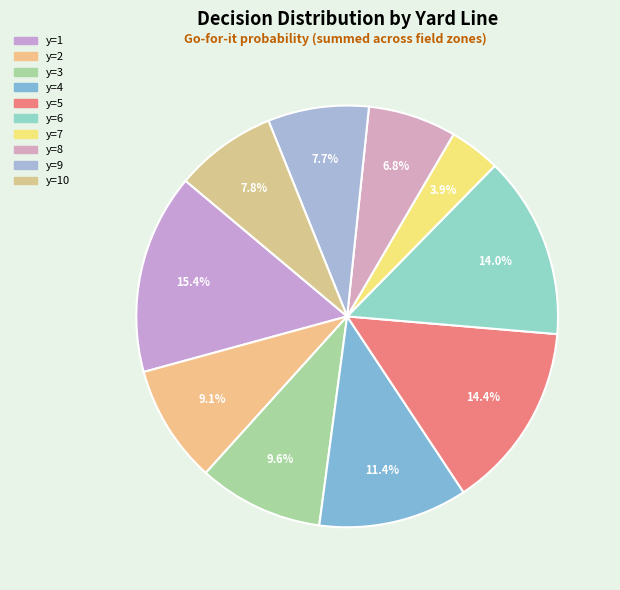

Count the number of slices in the pie.

10